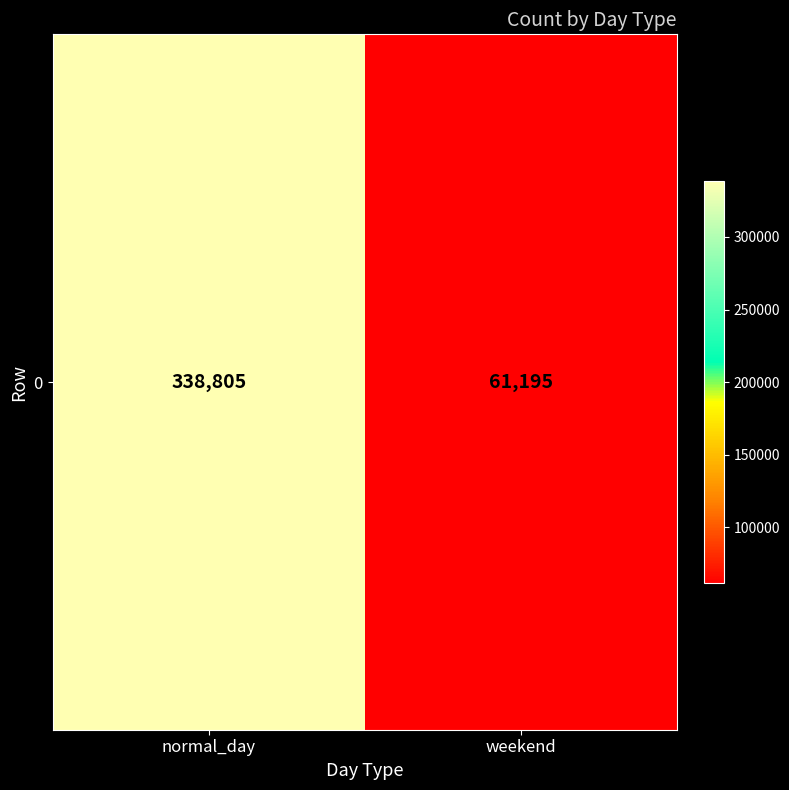

Count the values in the range 61195 to 338805.

2